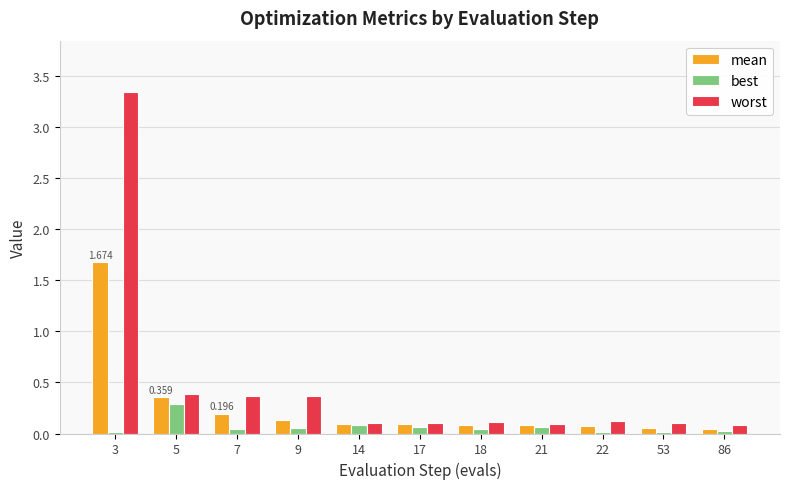

Which series has the largest total across all categories?

worst